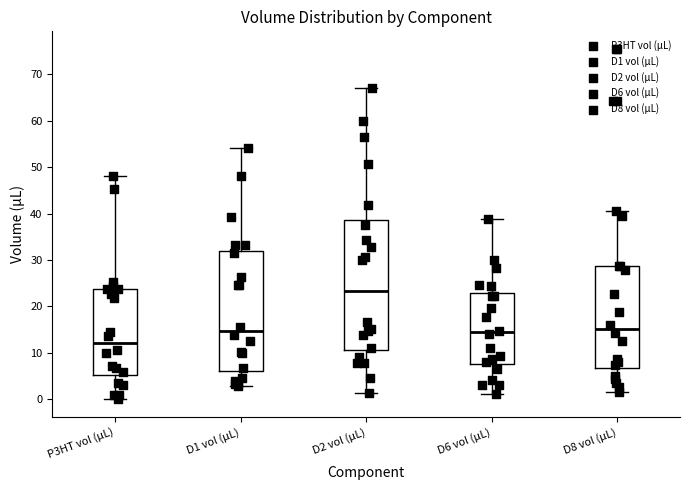

Where does the median line of the box for D1 vol (µL) sit on the y-axis? The values are not printed on the chart, so give them approximately, as read against the axis.

15